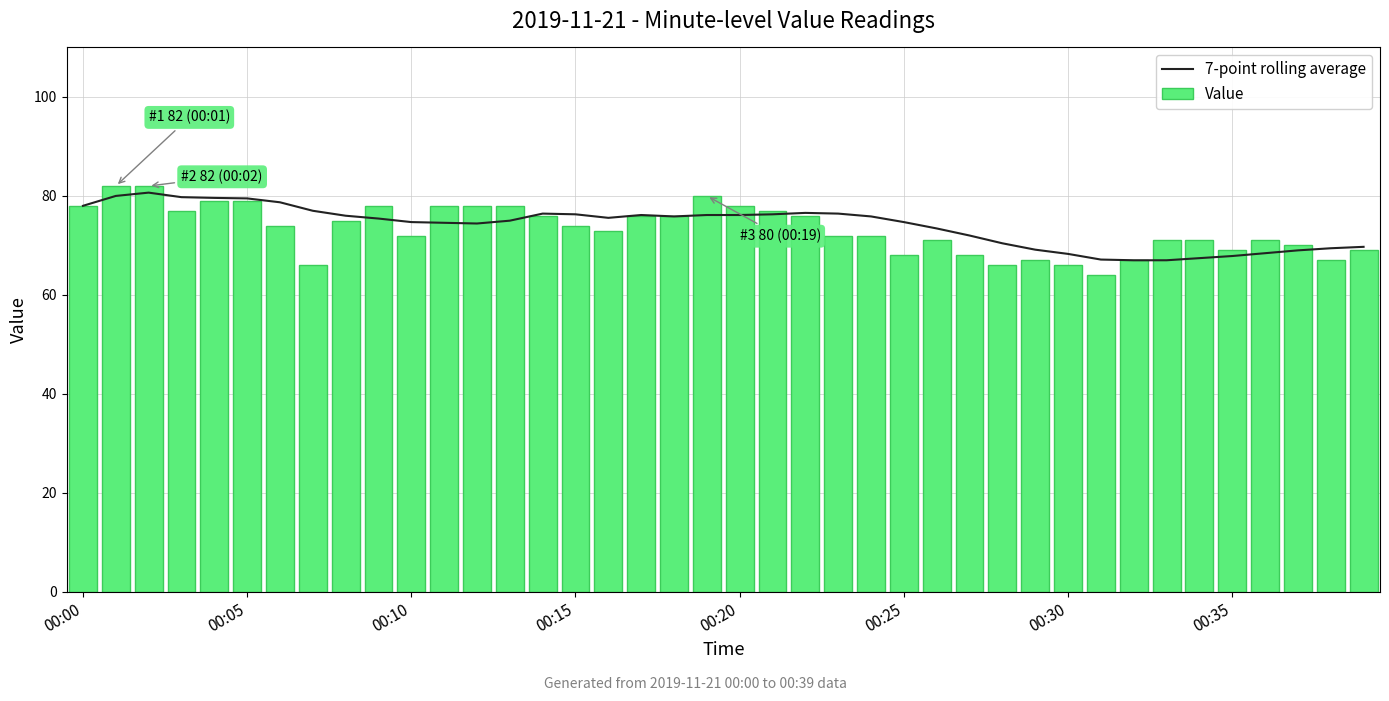

What is the spread (max minus min) of values at 27?

4.0